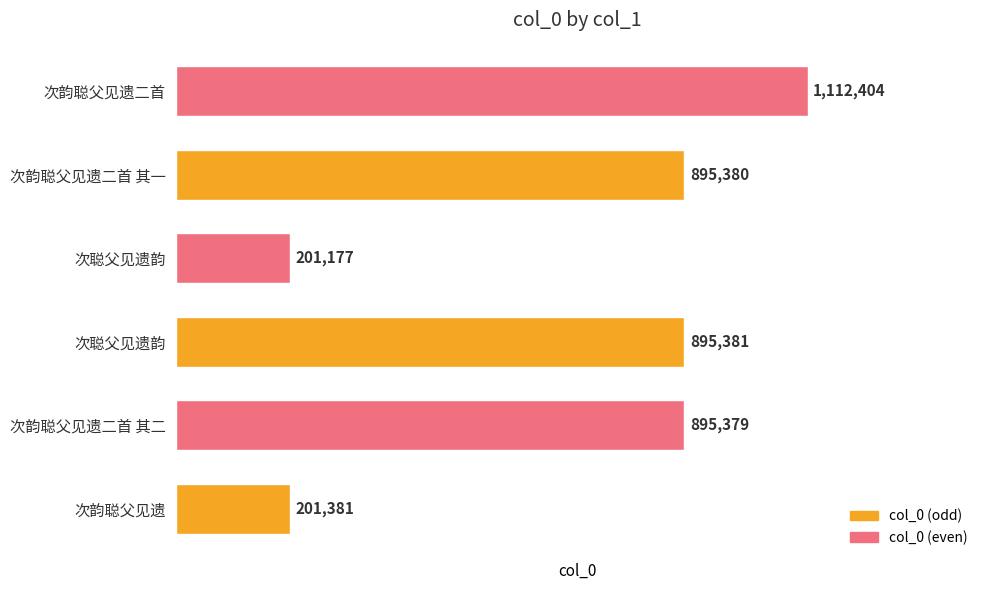

What is the maximum value shown in the chart?

1112404